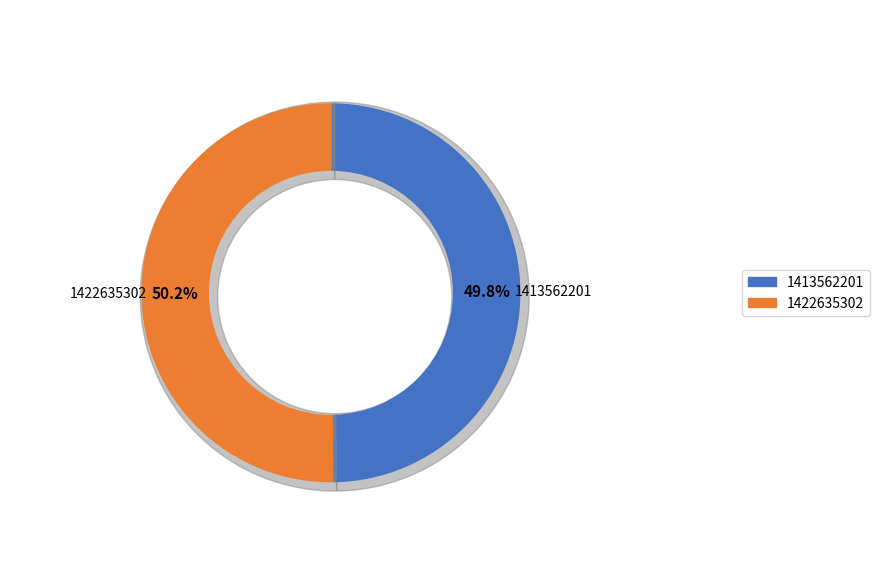

How many slices are in this pie chart?

2